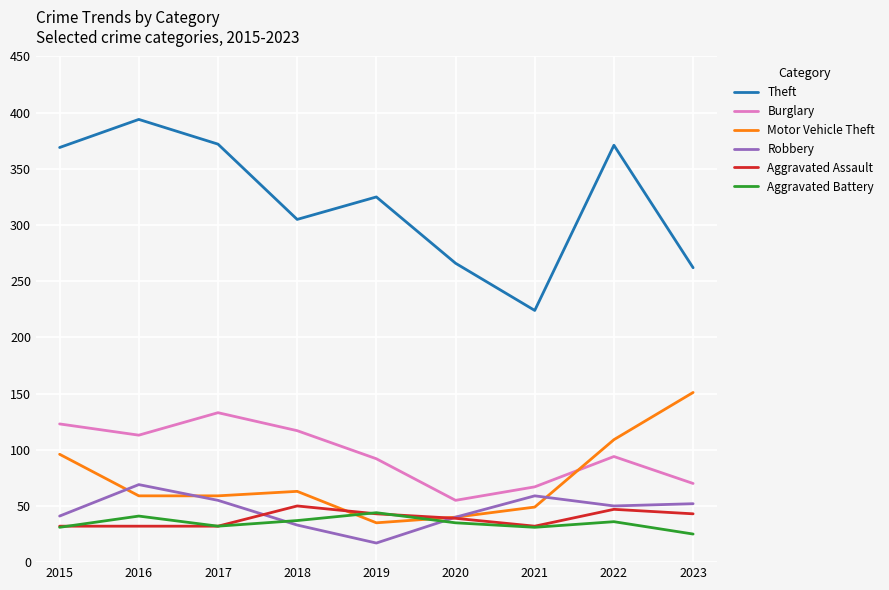

Which series has the widest spread of values?

Theft